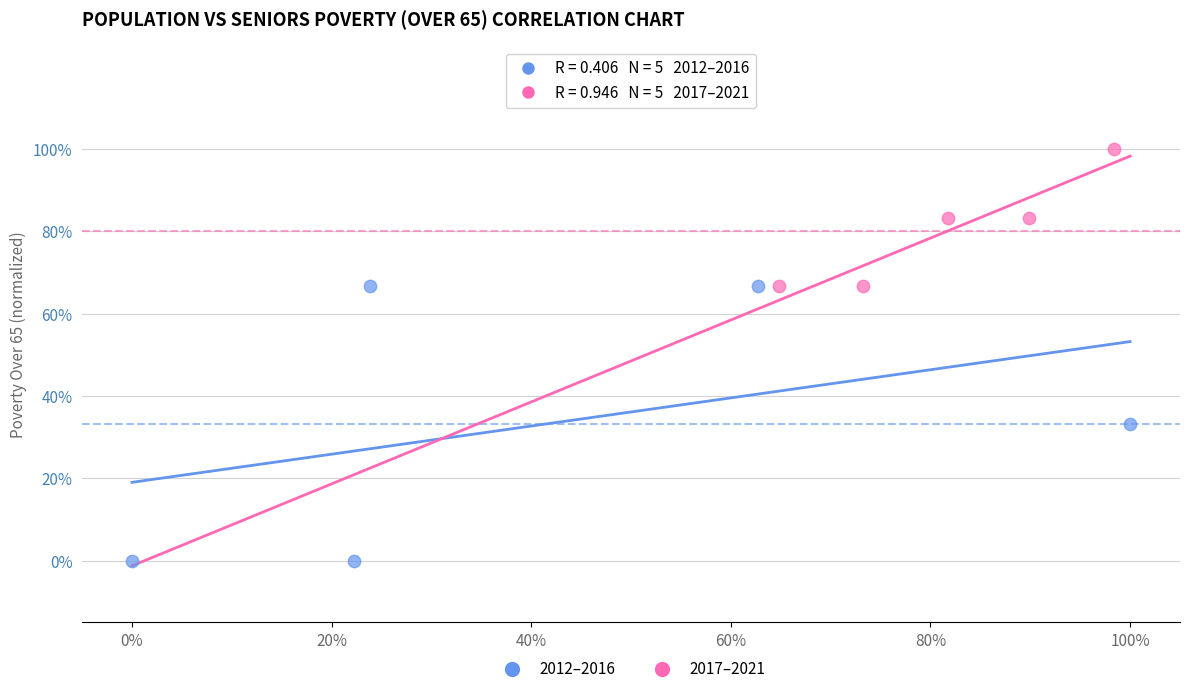

Which series reaches the maximum Y coordinate?

2017–2021